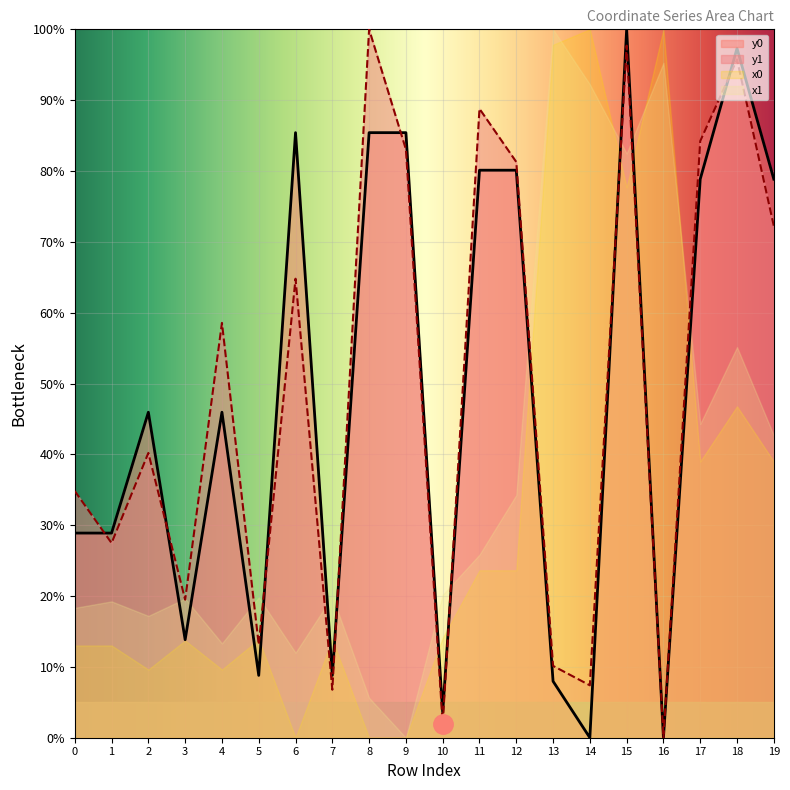

At which category does y1 reach its first local valley?

1